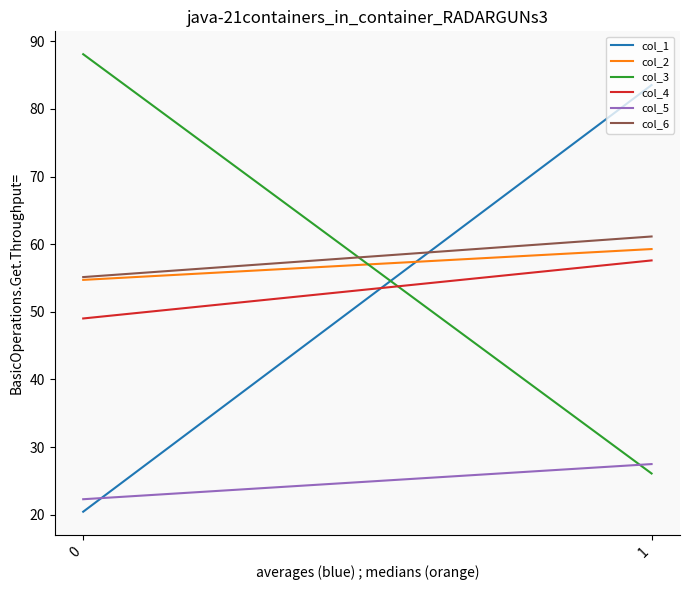

What is the maximum value shown in the chart?

88.1